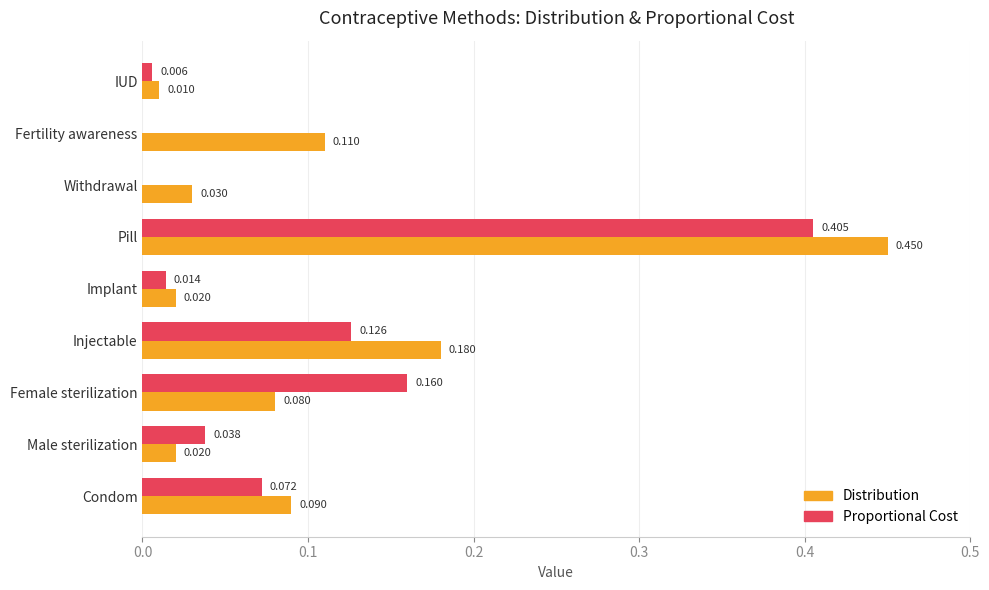

Where is Distribution nearest to the value 0?

IUD